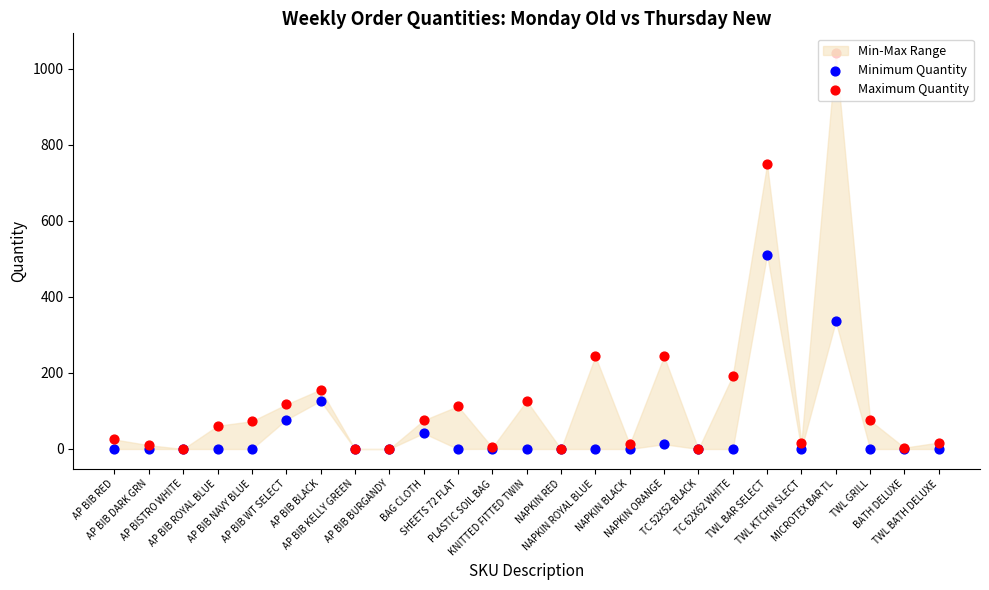

Is the value of Minimum Quantity at AP BIB BURGANDY greater than the value of Maximum Quantity at MICROTEX BAR TL?

No